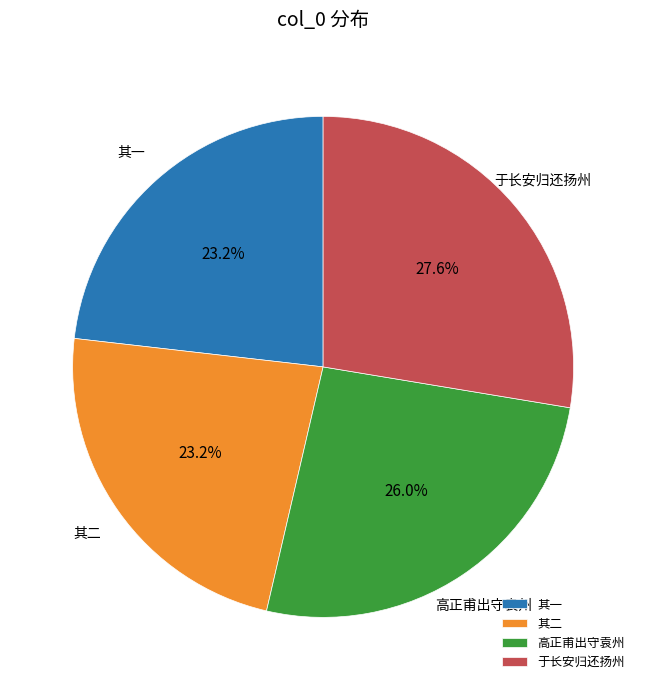

Is the sum of 高正甫出守袁州 and 其一 greater than half?

No